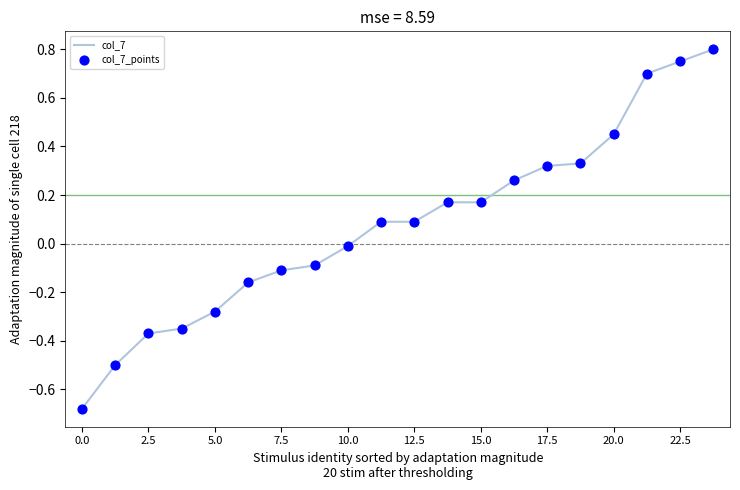

What is the difference between the maximum and minimum values?

1.5